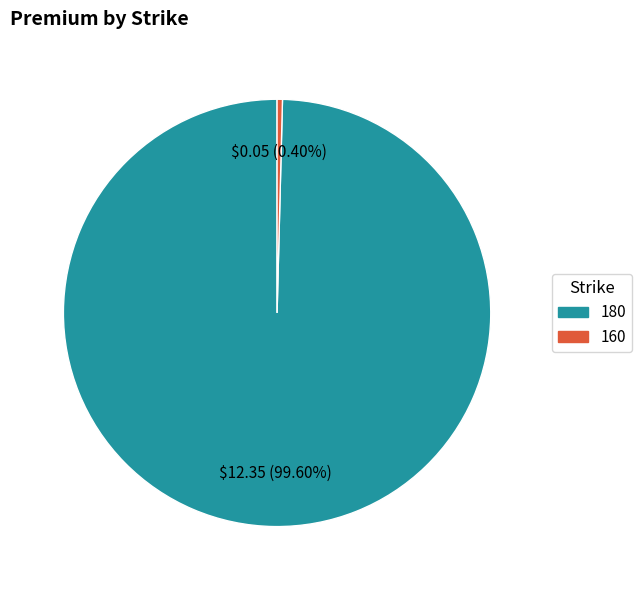

To the nearest percent, what portion does 180 represent?

100%